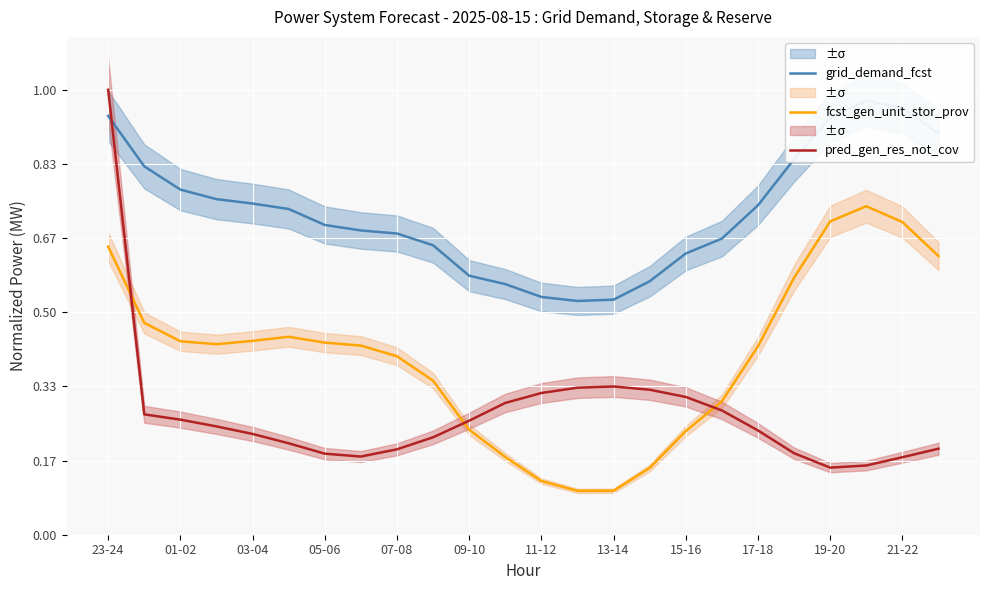

What is the maximum value for pred_gen_res_not_cov?

1.0